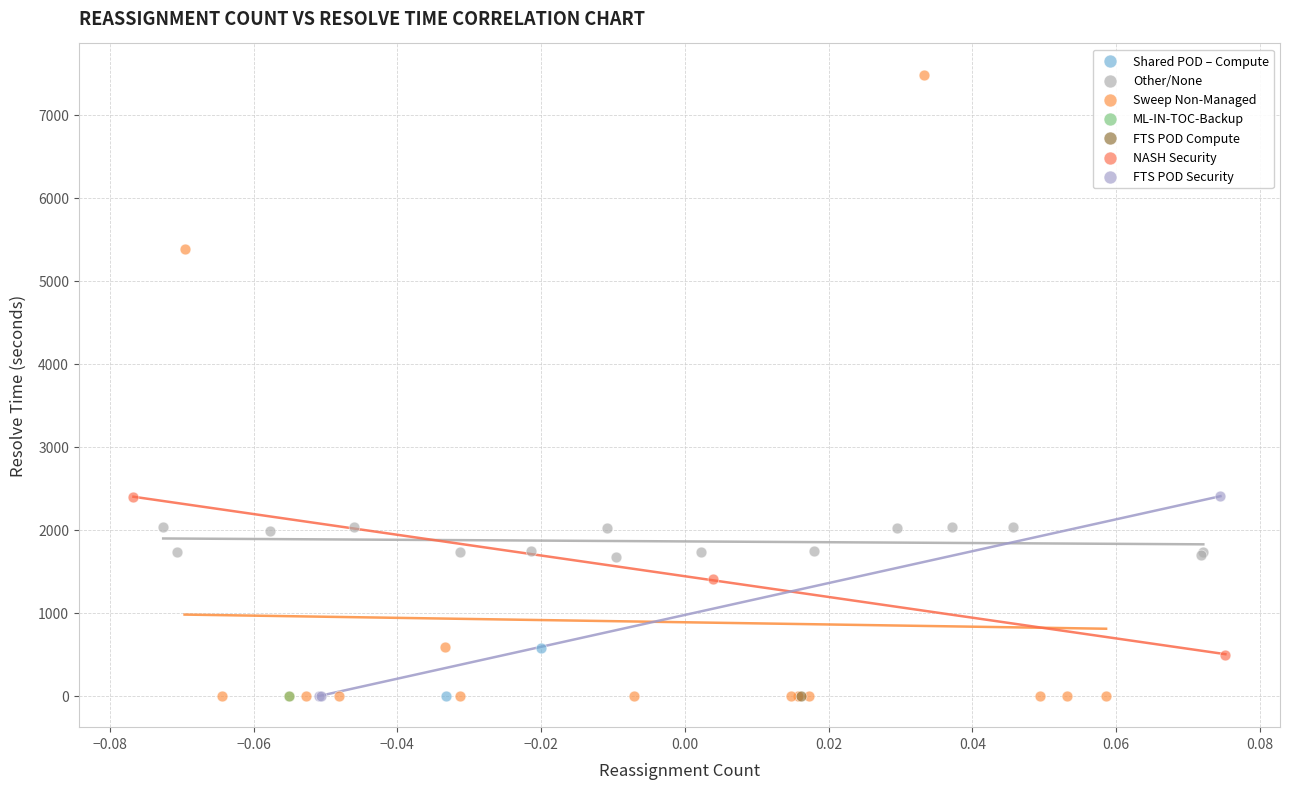

What are all the series names shown in the legend?

Shared POD – Compute, Other/None, Sweep Non-Managed, ML-IN-TOC-Backup, FTS POD Compute, NASH Security, FTS POD Security